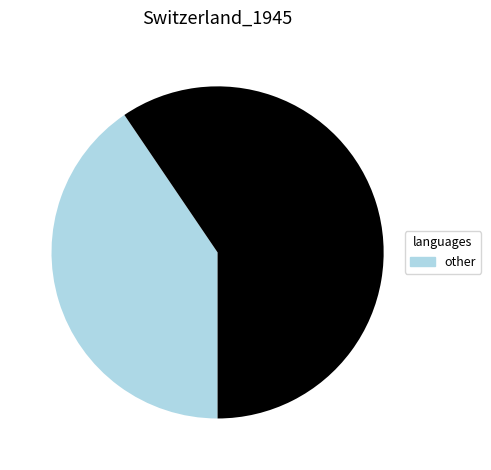

Count the number of slices in the pie.

2